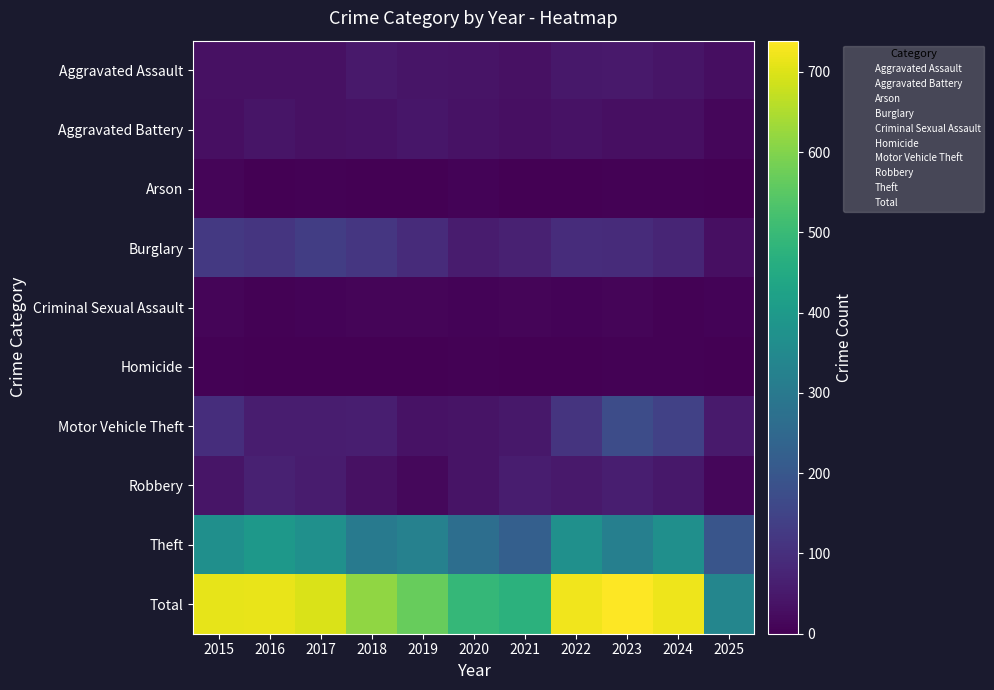

Which series has the largest range (max minus min)?

Total